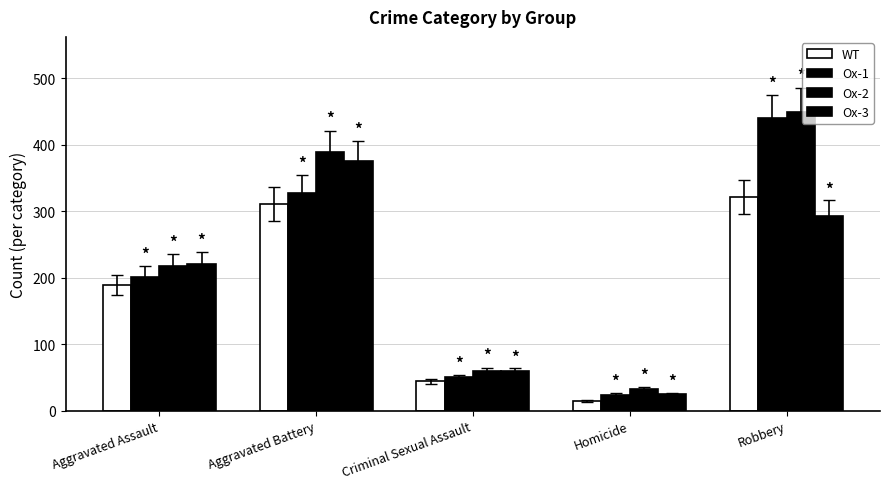

Count the number of categories in the chart.

5